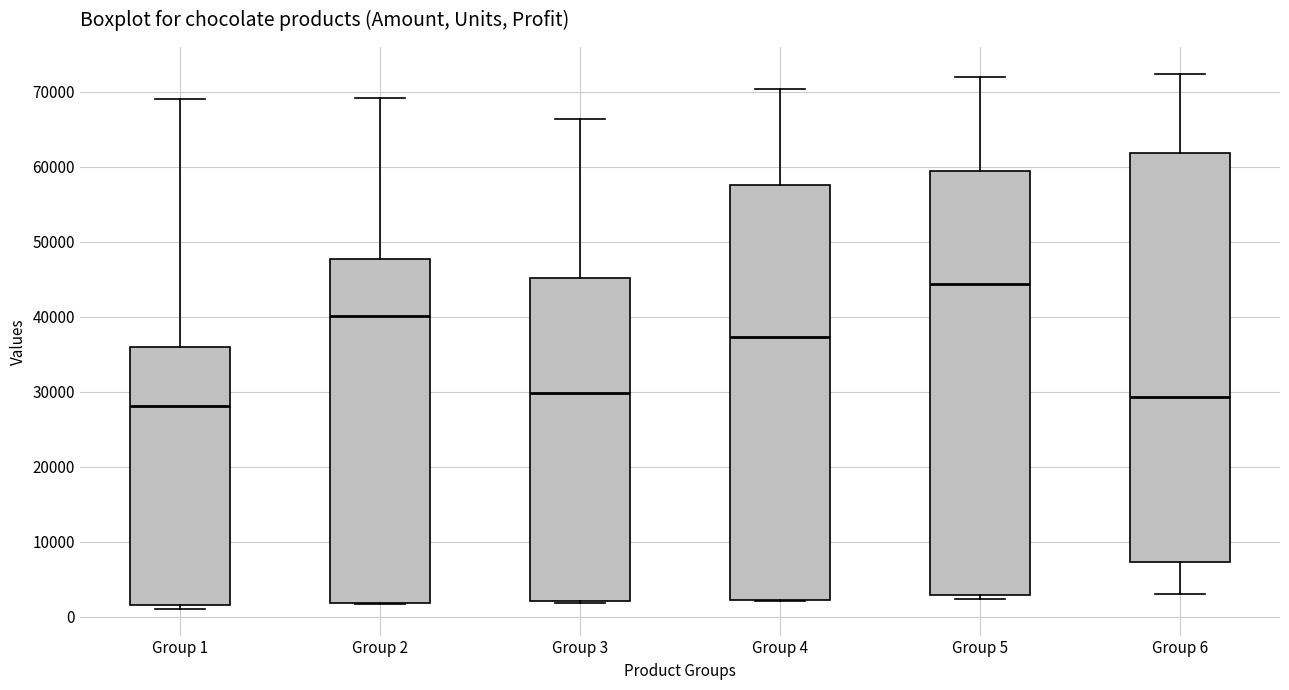

Reading left to right, read every box against the y-axis: the position of its median line, the range the box covers, and the ends of its whiskers. The values are not printed on the chart, so give them approximately, as read against the axis.

Group 1: median 28000, box 2000 to 36000, whiskers 1000 to 69000
Group 2: median 40000, box 2000 to 48000, whiskers 2000 to 69000
Group 3: median 30000, box 2000 to 45000, whiskers 2000 to 66000
Group 4: median 37000, box 2000 to 58000, whiskers 2000 to 70000
Group 5: median 44000, box 3000 to 59000, whiskers 2000 to 72000
Group 6: median 29000, box 7000 to 62000, whiskers 3000 to 72000